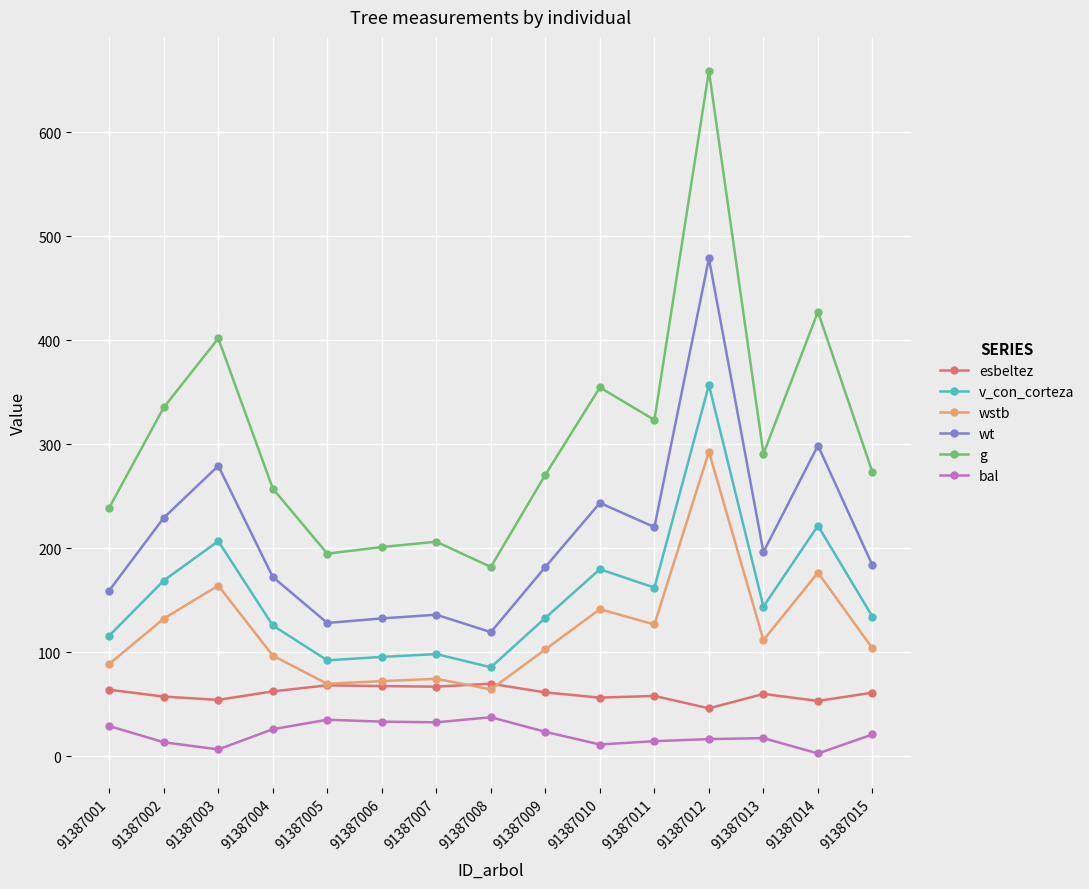

True or false: wt and esbeltez intersect in this chart.

False